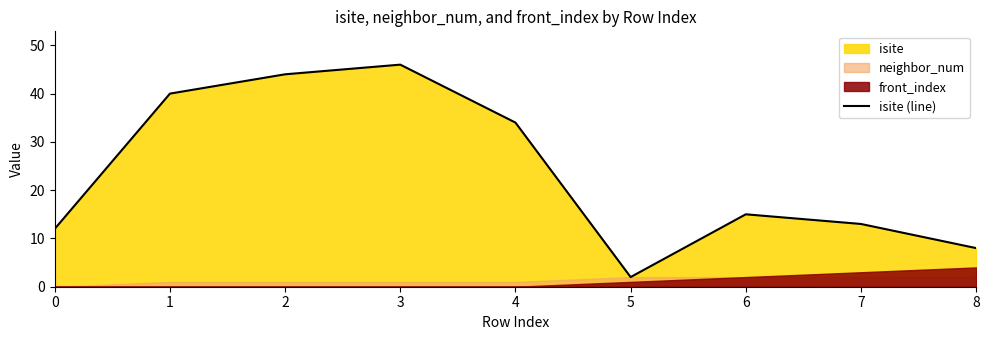

List the labels in order of value, smallest first.

5, 8, 0, 7, 6, 4, 1, 2, 3